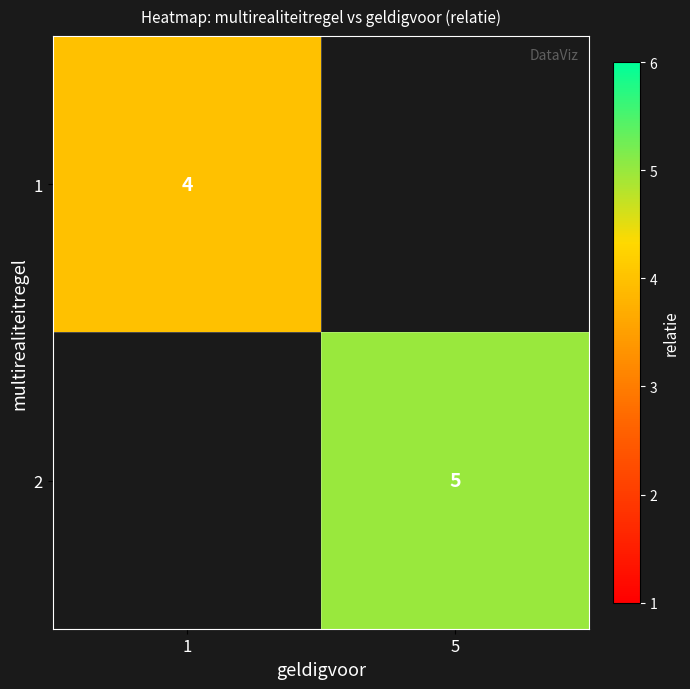

The value of 1 at 1 is 4. True or false?

True